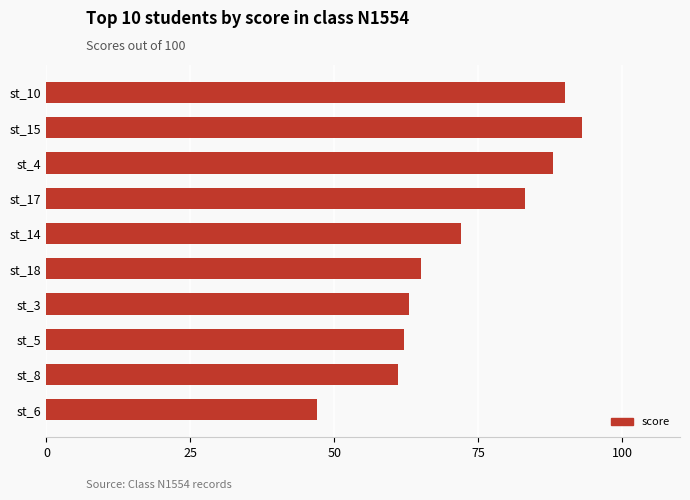

What is the approximate value at st_17?

83